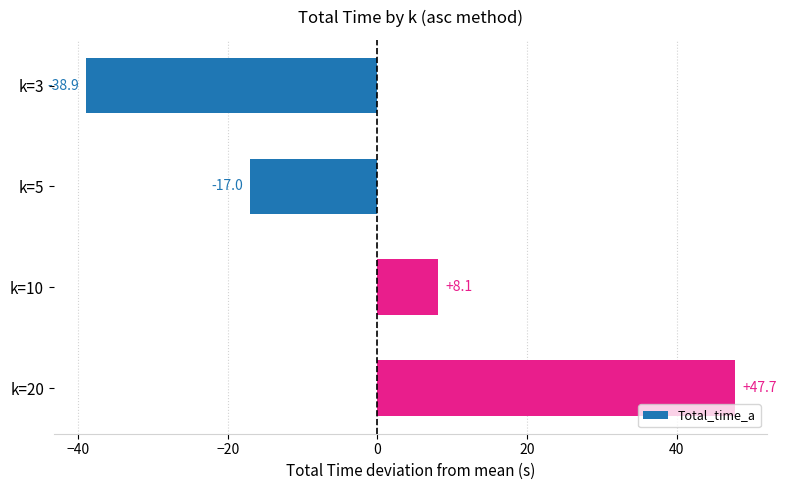

Are the bars grouped side by side (vs. stacked)?

No